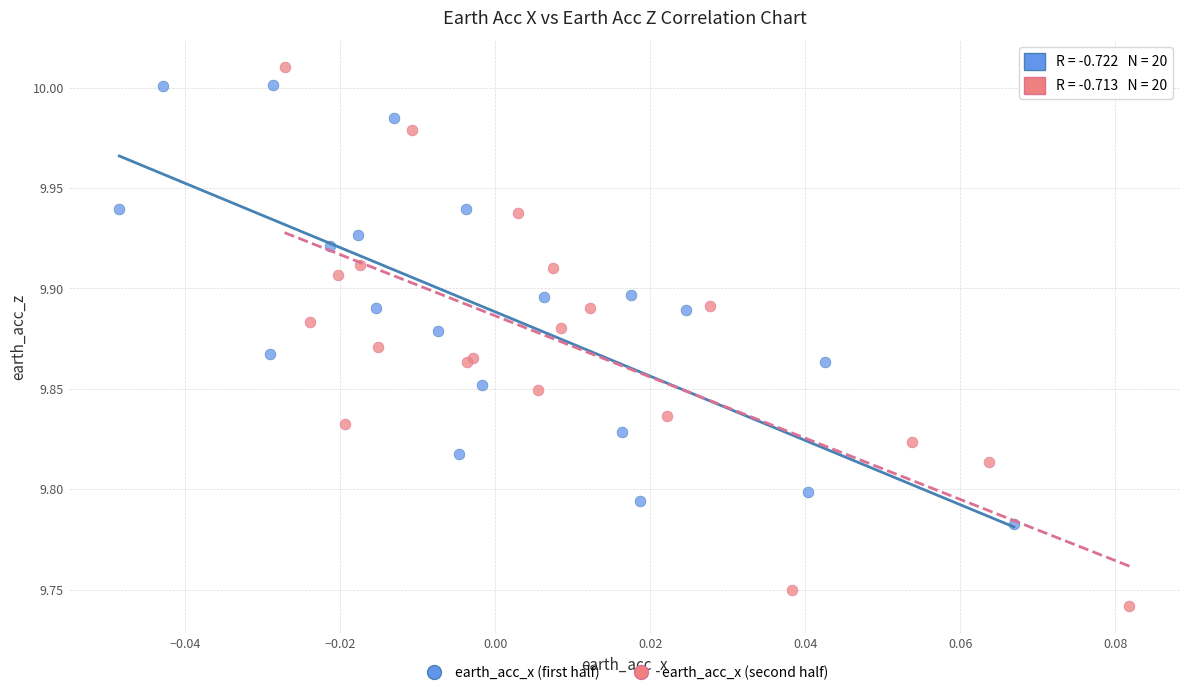

Which series has the widest spread of Y values?

earth_acc_x (second half)